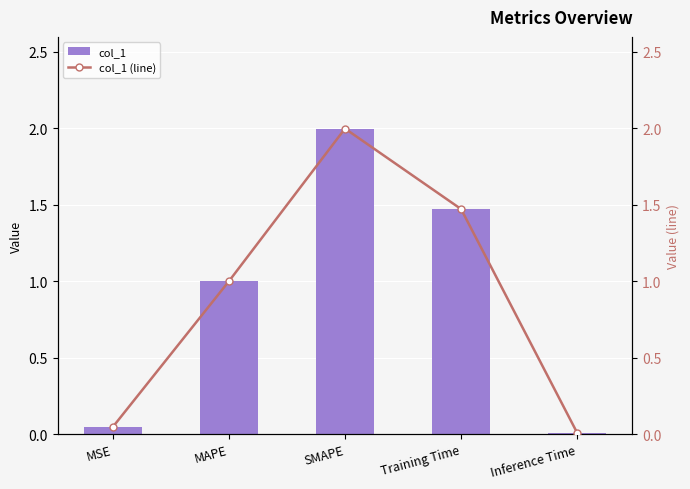

What value does the col_1 (line) series have at Training Time?

1.5